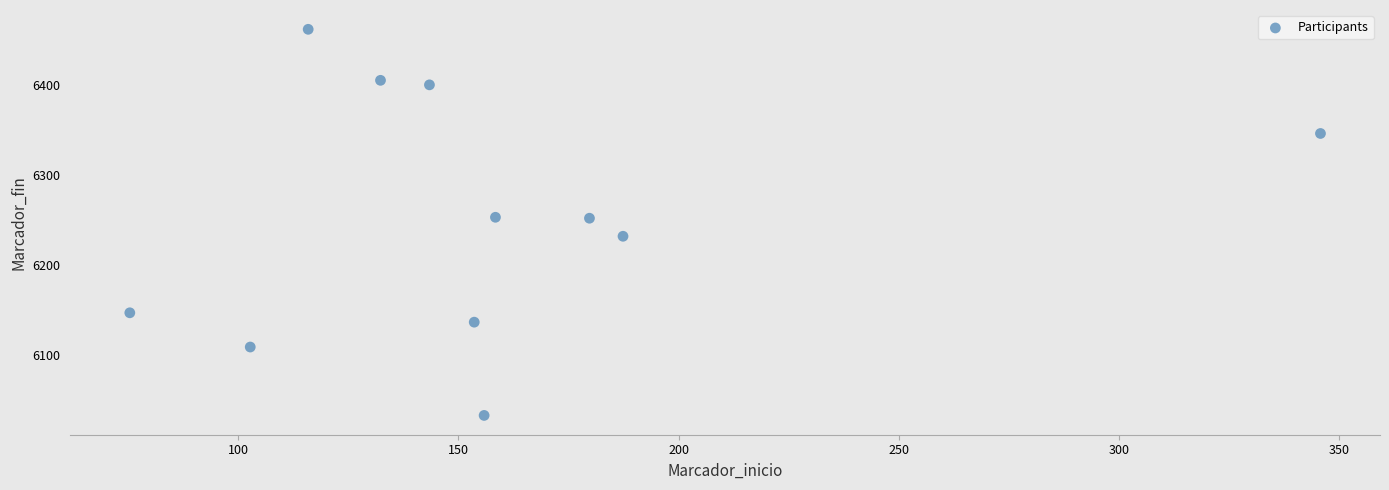

What is the range of Y values (max minus min)?

429.2